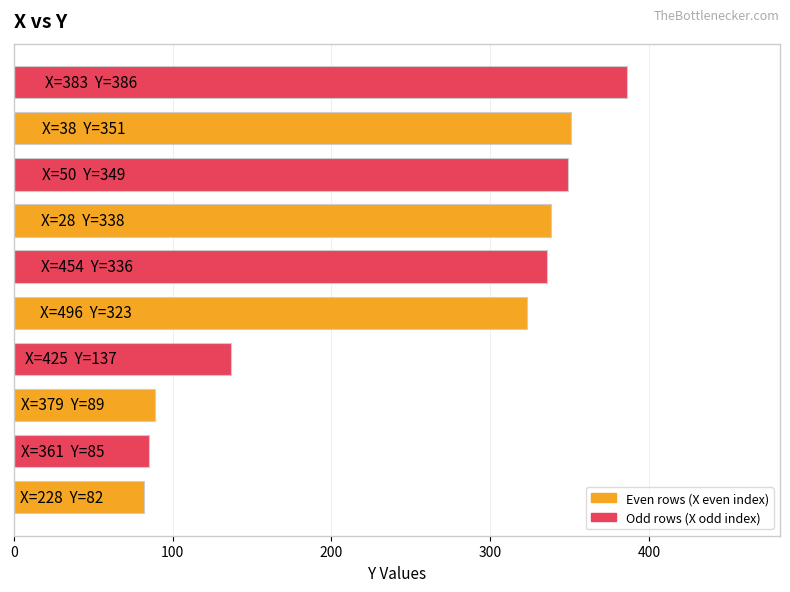

How many distinct data groups are displayed?

1